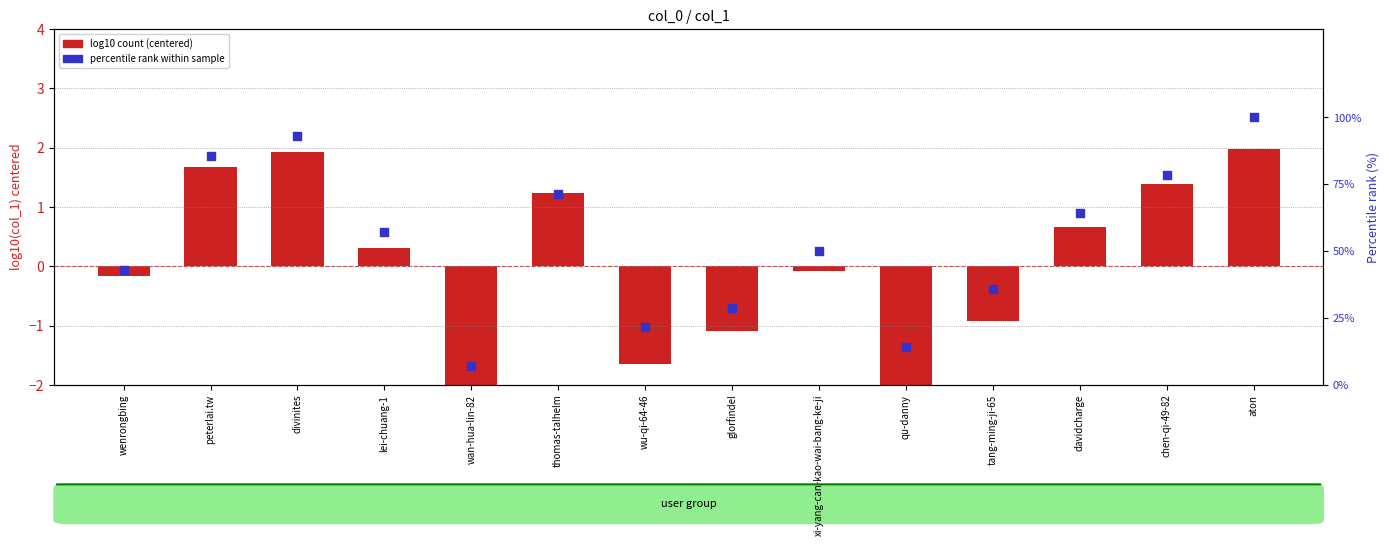

Which series contains the highest Y value?

percentile rank within sample